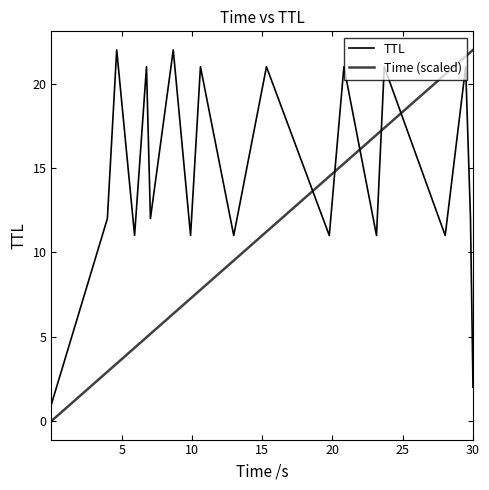

How many lines are shown in the chart?

2